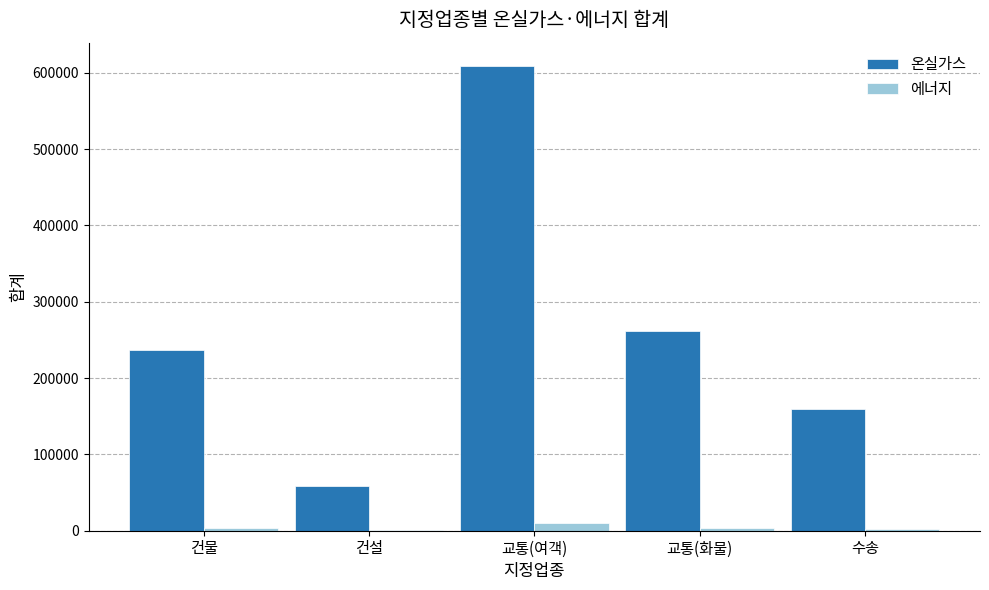

What is the sum of all 에너지 values?

21181